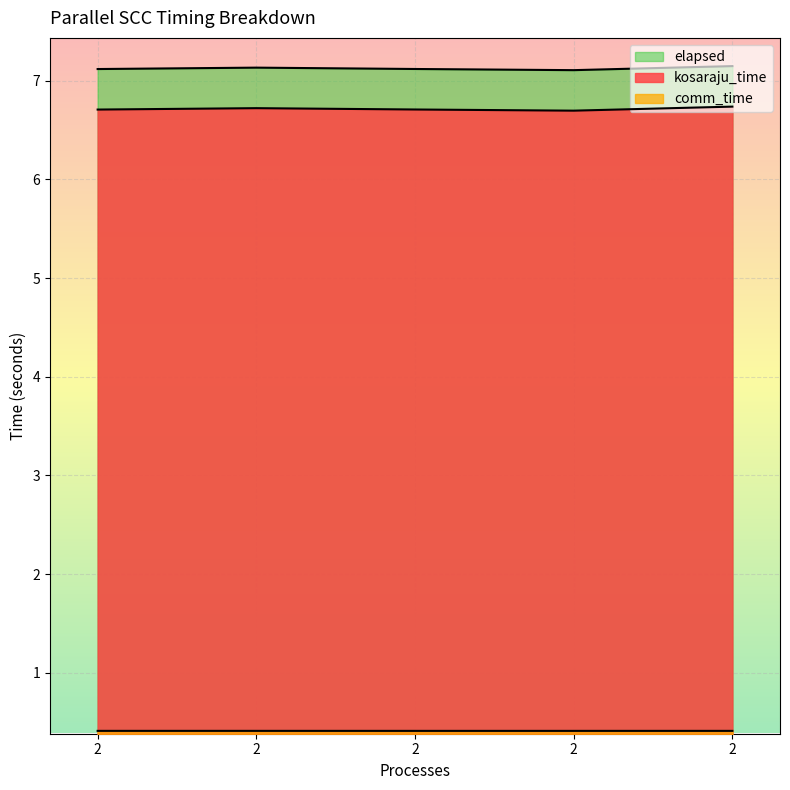

What is the spread (max minus min) of values at 2?

6.7